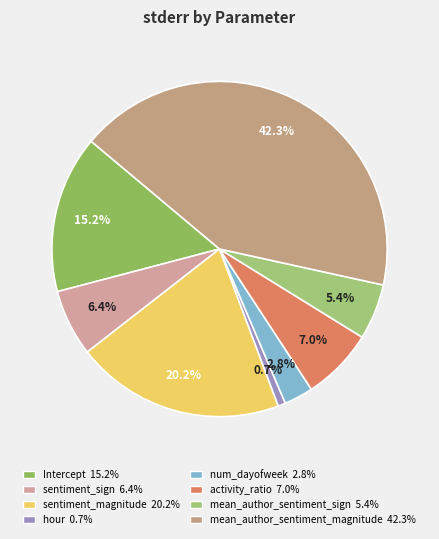

Is it true that activity_ratio is 1% of the pie?

False